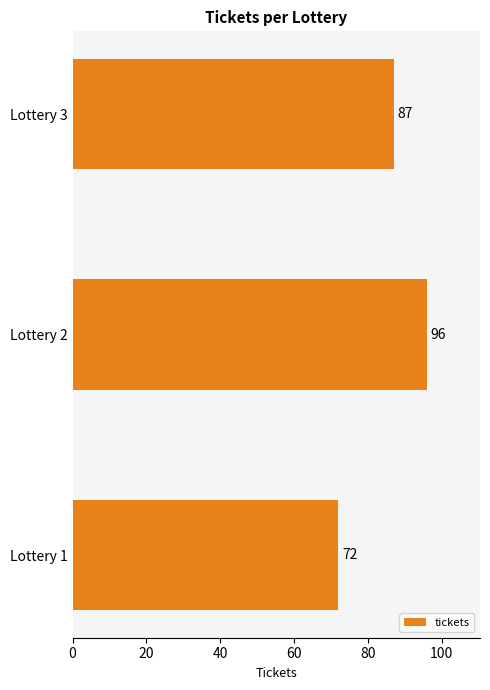

Between Lottery 2 and Lottery 1, which is larger?

Lottery 2